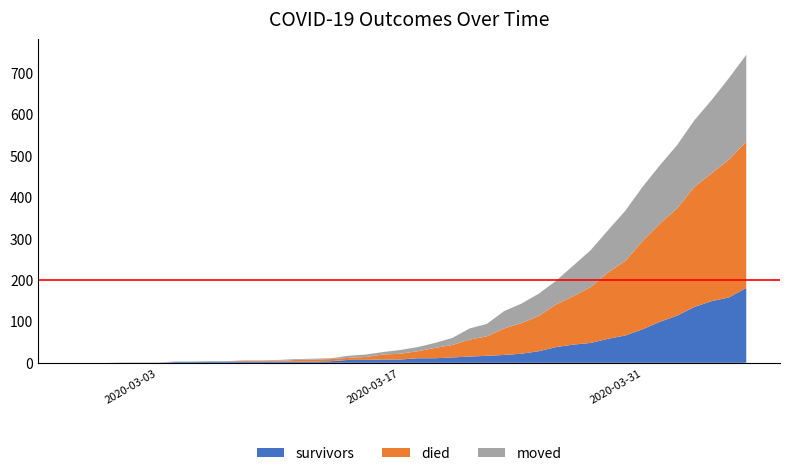

Reading left to right, extract all data points from this chart.

survivors: 0	0	0	0	0	0	2	2	2	3	3	3	3	3	3	4	7	7	8	8	11	11	13	15	17	19	22	28	38	44	48	58	66	81	99	114	135	149	158	181
died: 0	0	0	0	0	0	0	0	0	0	2	2	2	4	5	5	5	7	12	14	17	25	30	41	47	64	74	85	103	117	135	160	180	213	237	259	290	309	333	353
moved: 0	0	0	1	1	1	1	1	2	1	1	1	2	2	2	2	5	6	6	9	10	12	17	27	30	42	47	54	57	74	89	102	121	131	141	153	161	177	197	210